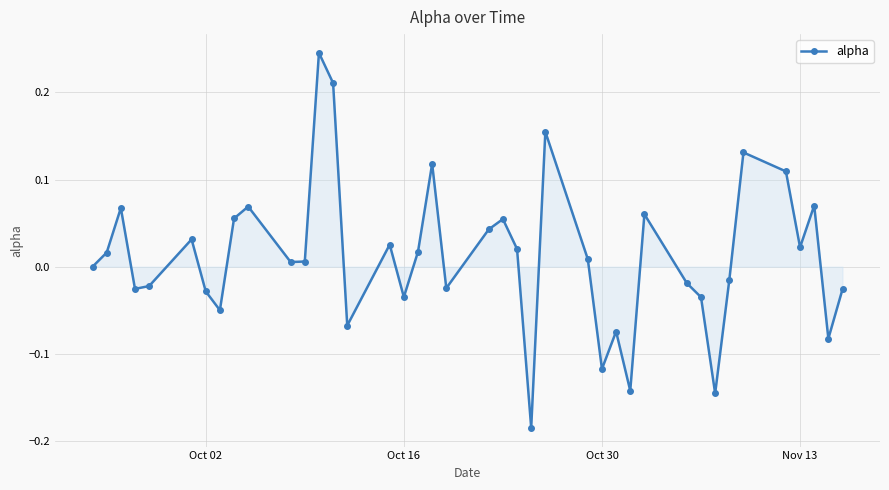

How many points are lower than both their immediate neighbors (excluding endpoints)?

12